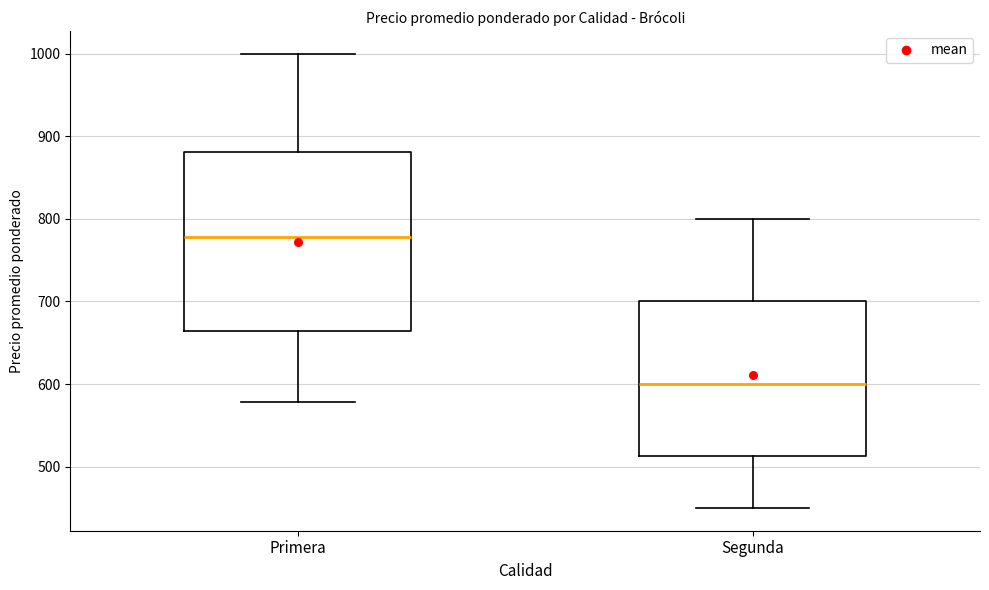

Where does the upper whisker of the box for Primera end on the y-axis? The values are not printed on the chart, so give them approximately, as read against the axis.

1000